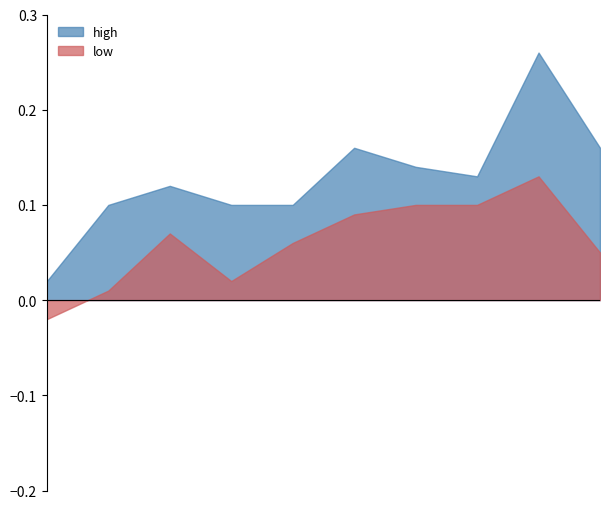

Which series has the widest spread of values?

high